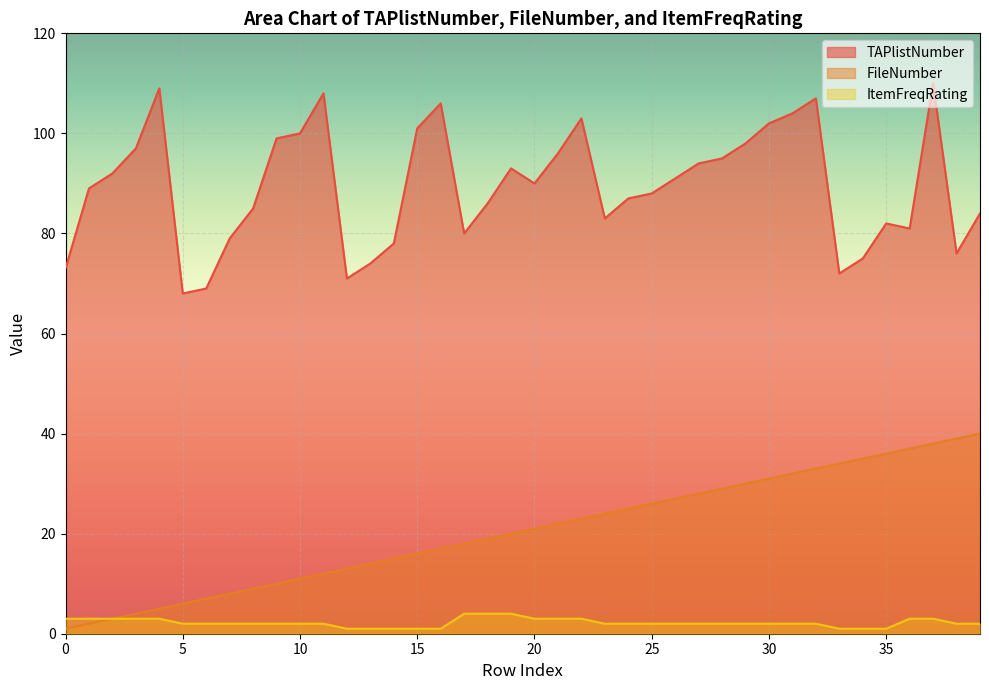

At which label does ItemFreqRating reach its minimum?

12